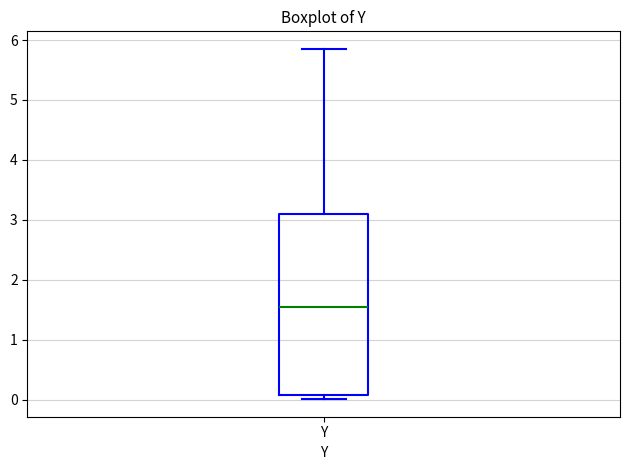

Where is the upper edge of the box for Y on the y-axis? The values are not printed on the chart, so give them approximately, as read against the axis.

3.1